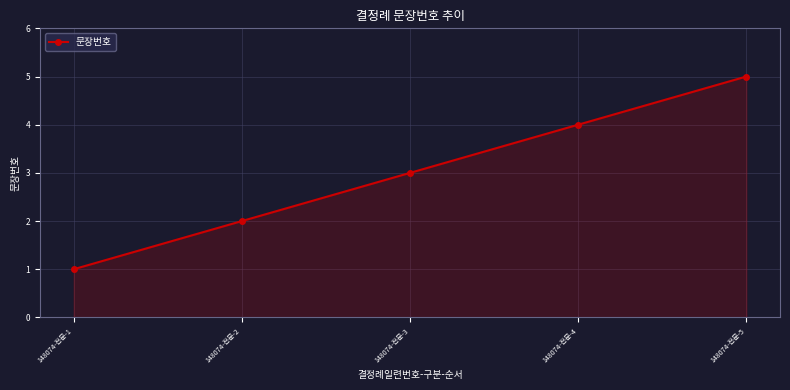

Rank the categories by value from lowest to highest.

148074-전문-1, 148074-전문-2, 148074-전문-3, 148074-전문-4, 148074-전문-5